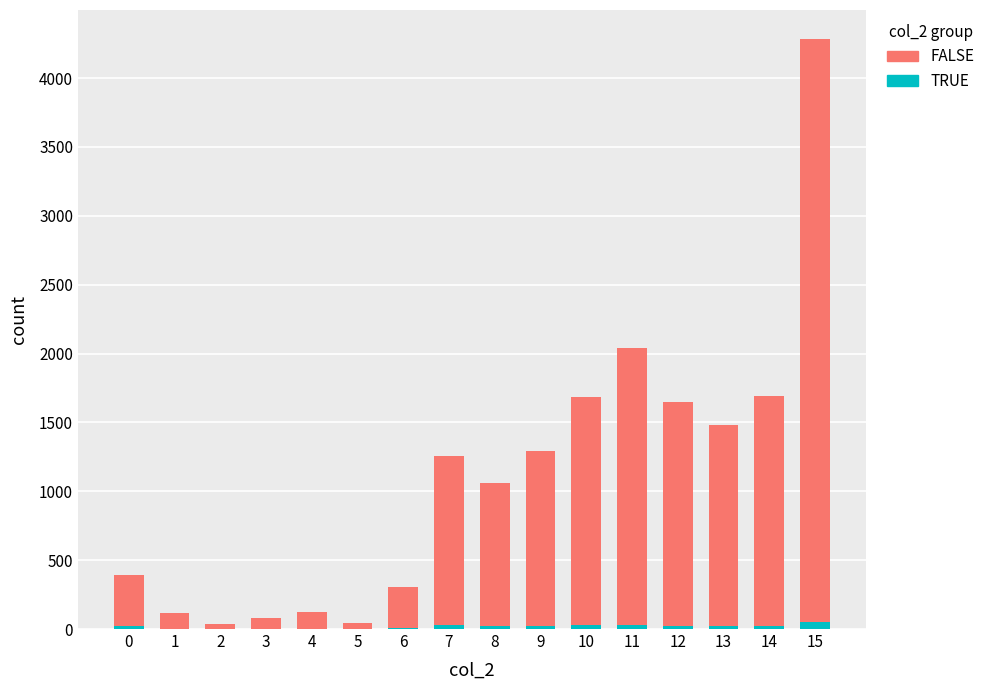

At which category is the sum across all series the highest?

15